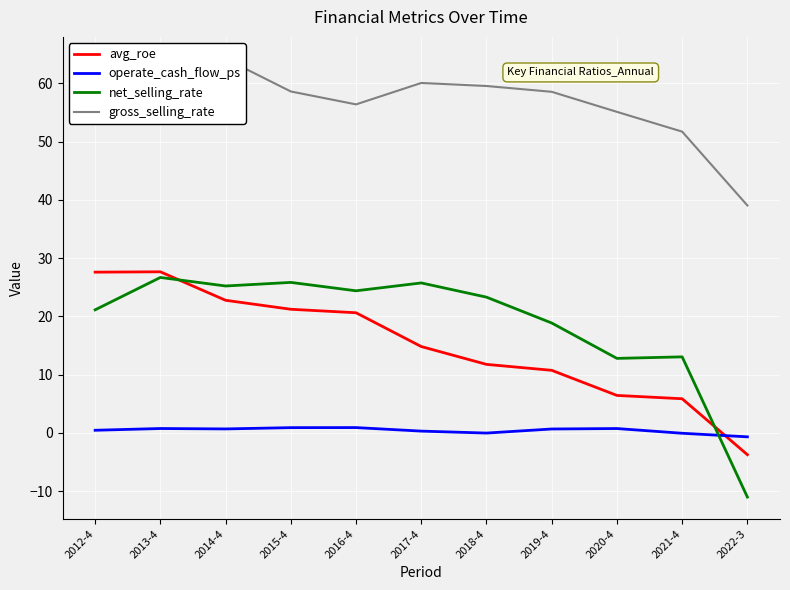

What is the difference between the maximum and minimum values in the gross_selling_rate series?

25.2